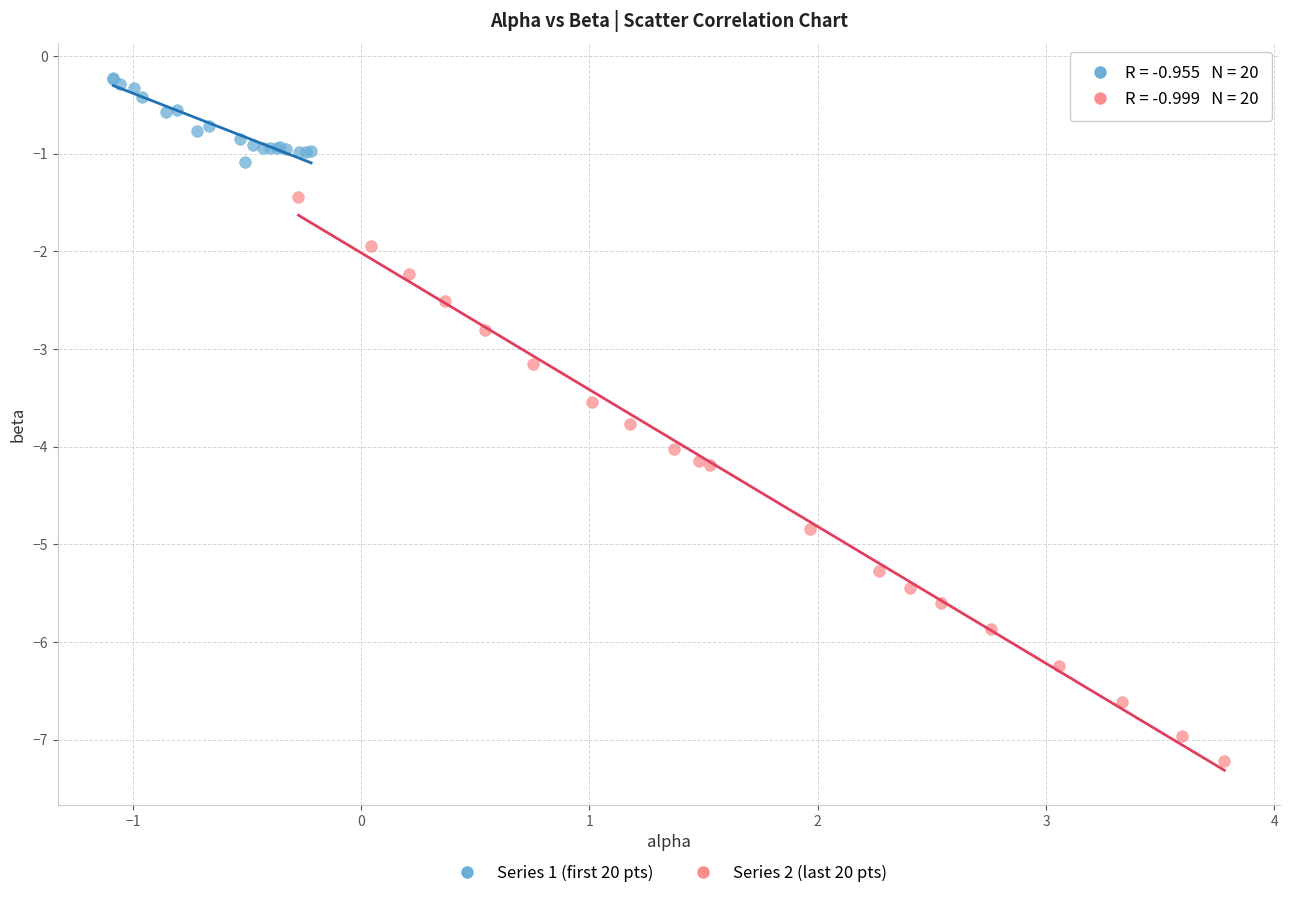

Which series contains the highest Y value?

Series 1 (first 20 pts)